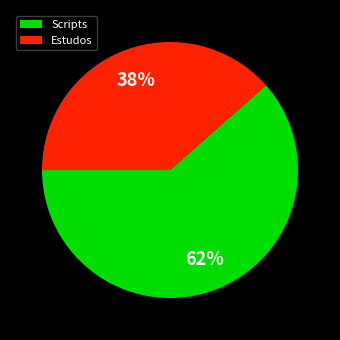

Is it true that Scripts is 53% of the pie?

False